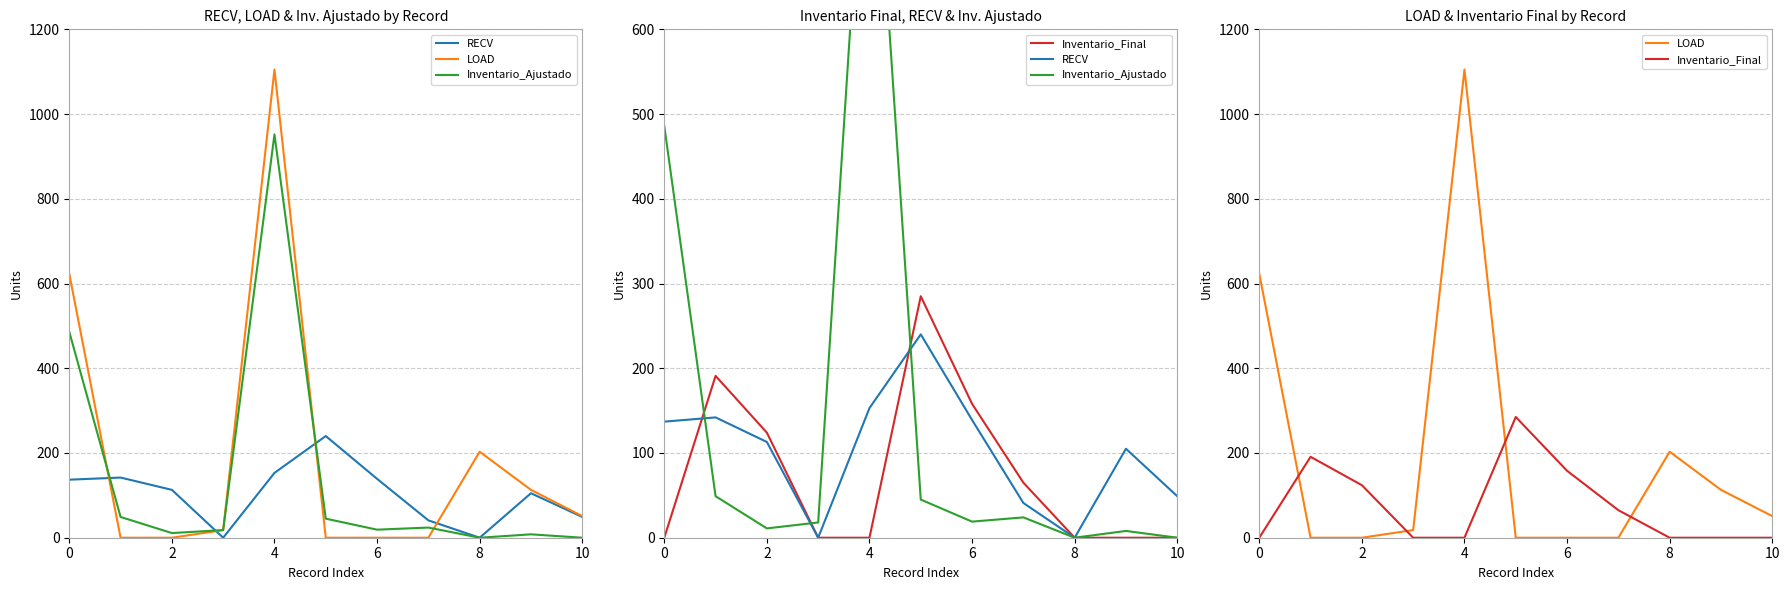

Is the value of Inventario_Ajustado at 10 greater than the value of LOAD at 10?

Yes